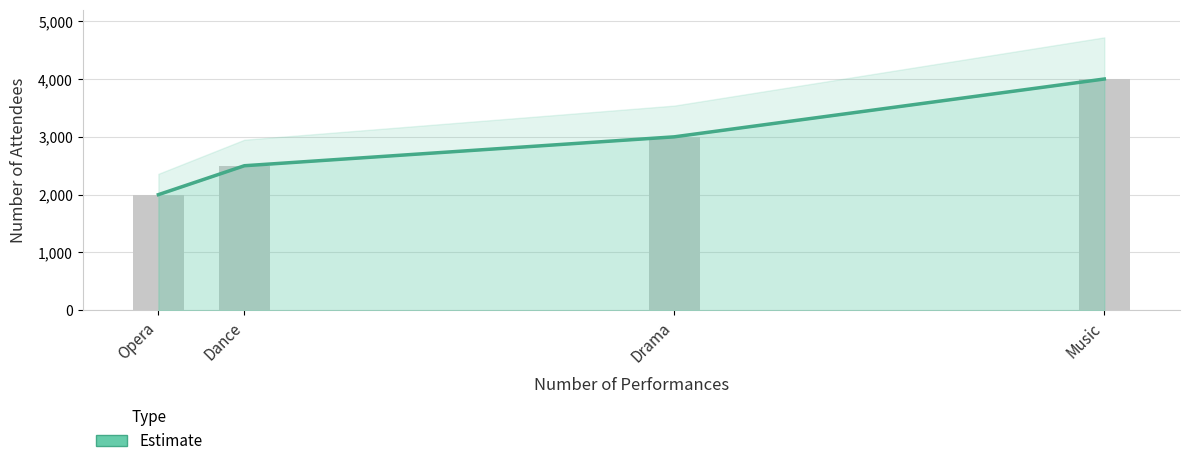

Reading left to right, list all the values displayed in this chart.

Opera=2000	Dance=2500	Drama=3000	Music=4000